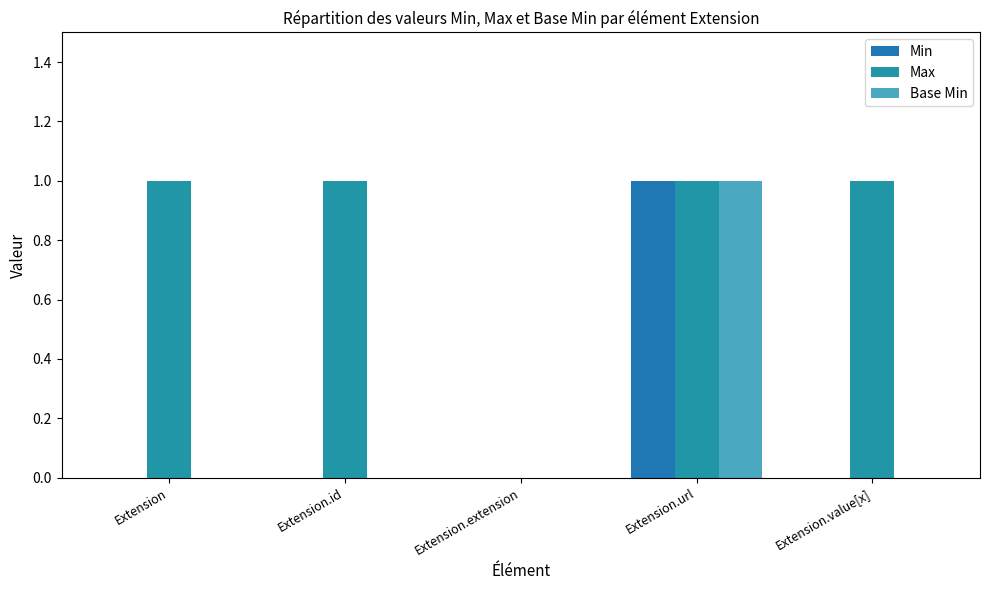

True or false: Base Min has a value of 0 at Extension.id.

True